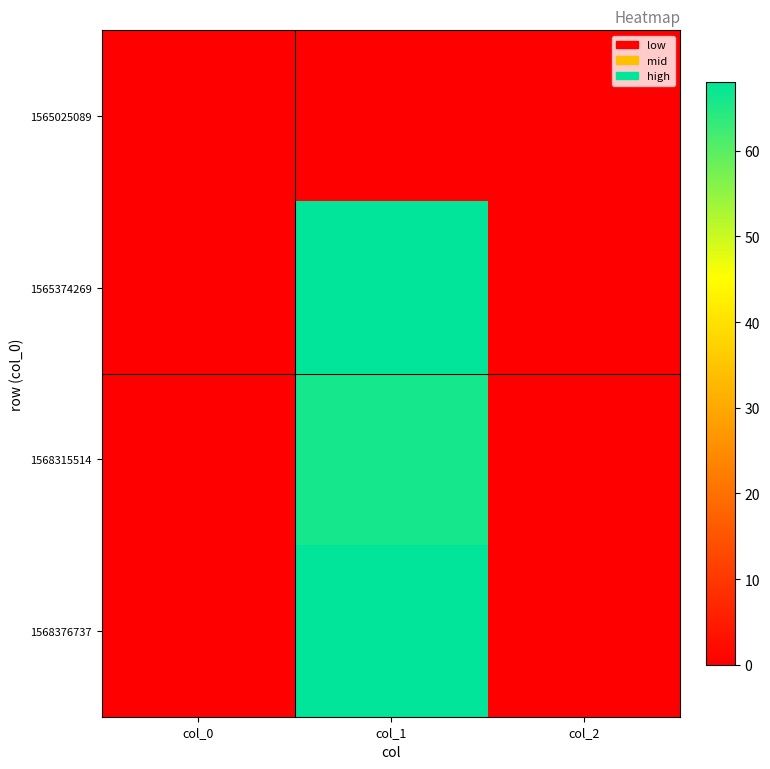

Reading left to right, what are all the values shown in this chart?

1565025089: col_0=0	col_1=0	col_2=0
1565374269: col_0=0	col_1=68	col_2=0
1568315514: col_0=0	col_1=66	col_2=0
1568376737: col_0=0	col_1=68	col_2=0